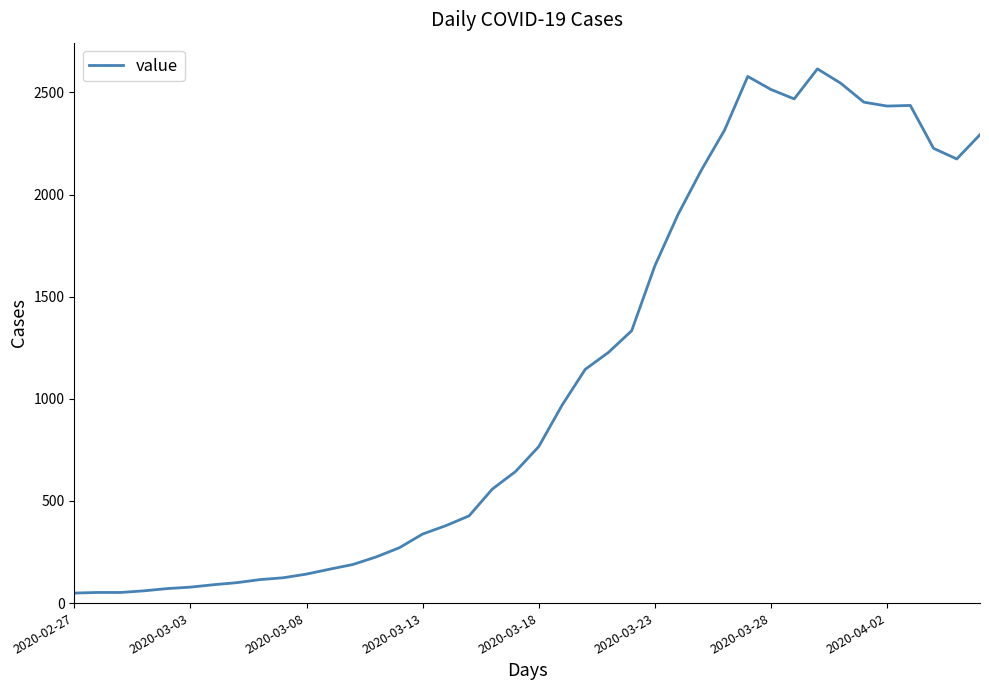

What is the greatest value displayed?

2615